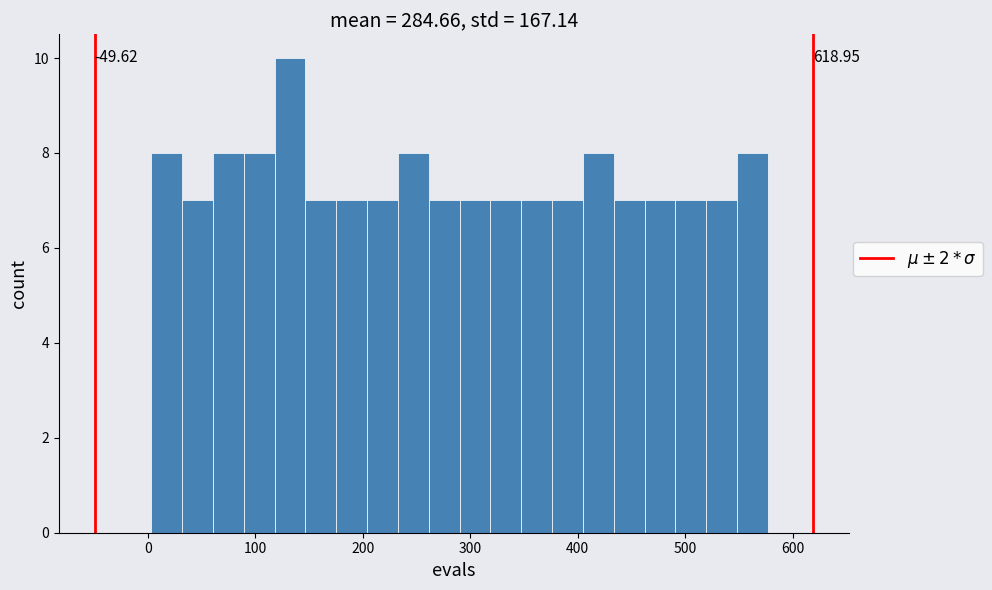

Around what value on the x-axis is the tallest bar? Give the approximate position of its centre, as read against the axis.

130